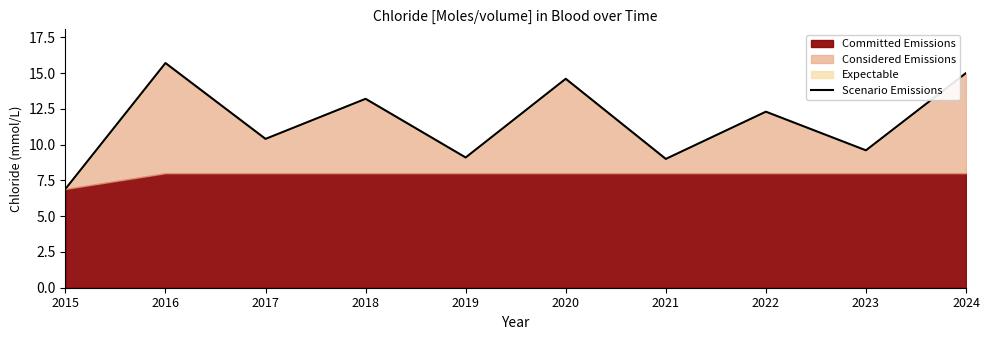

What is the change in value from 2017 to 2021?

-1.4